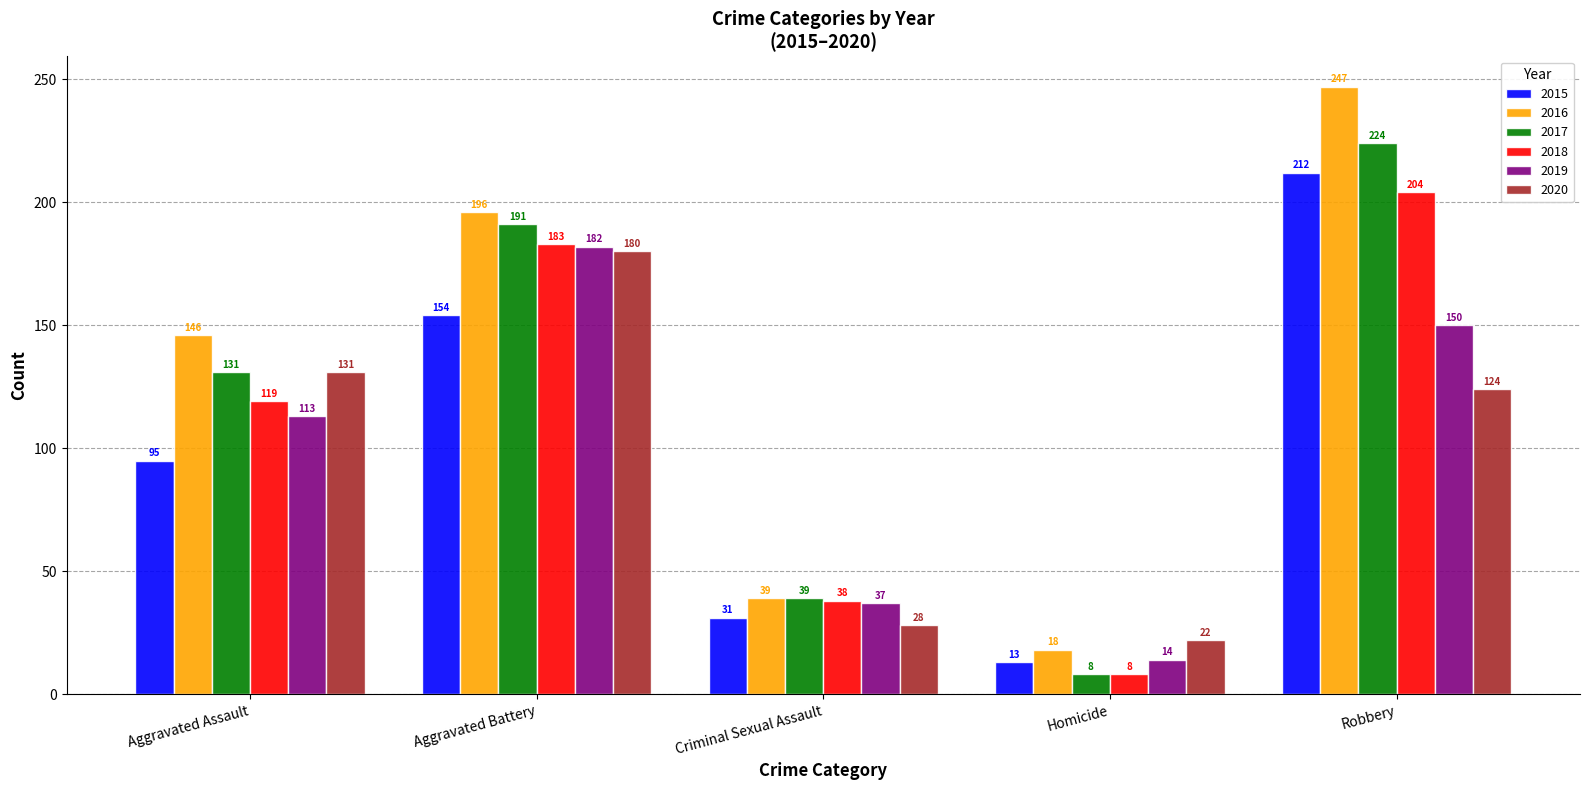

The value of 2015 at Aggravated Battery is 154. True or false?

True